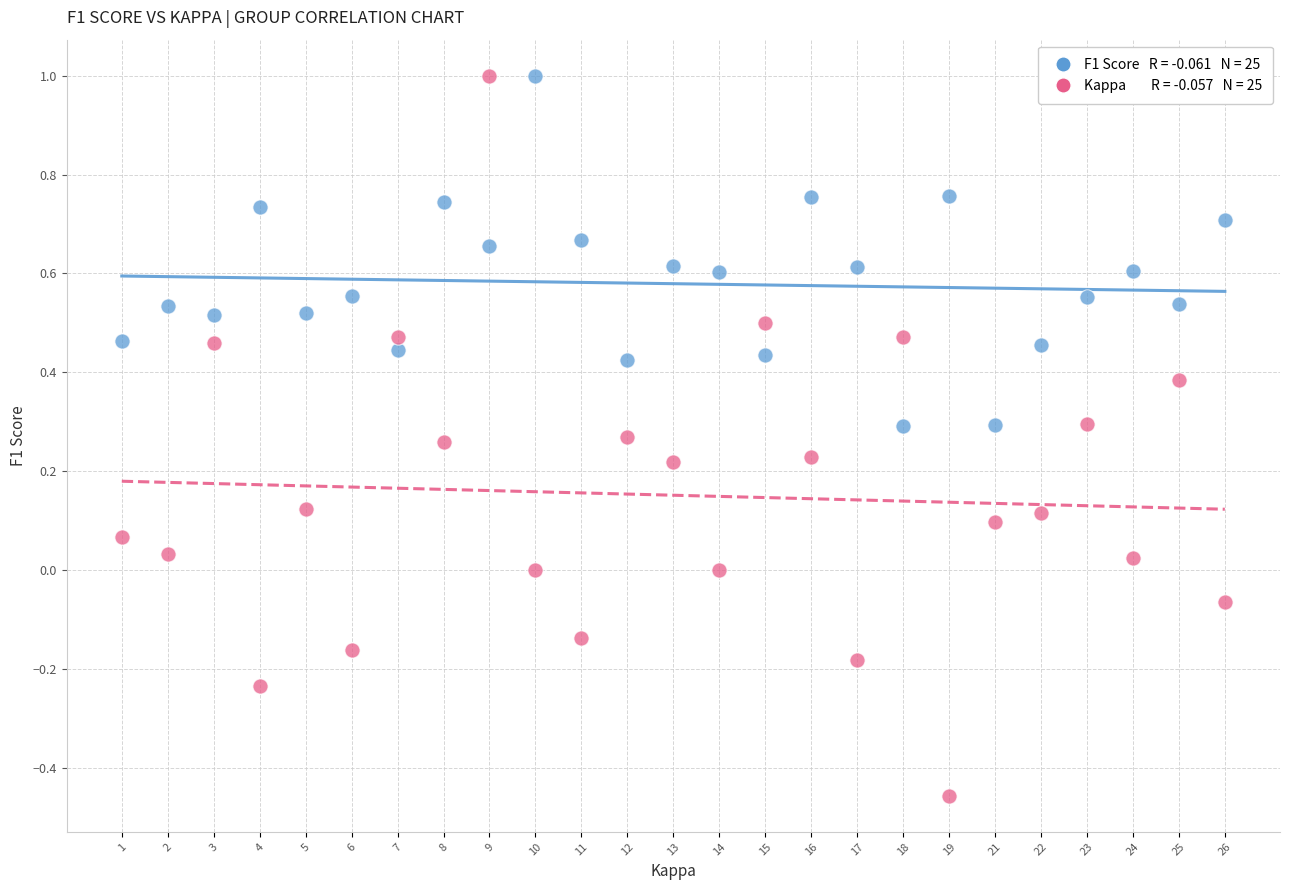

Across all data points, what is the range of Y values (max minus min)?

1.5